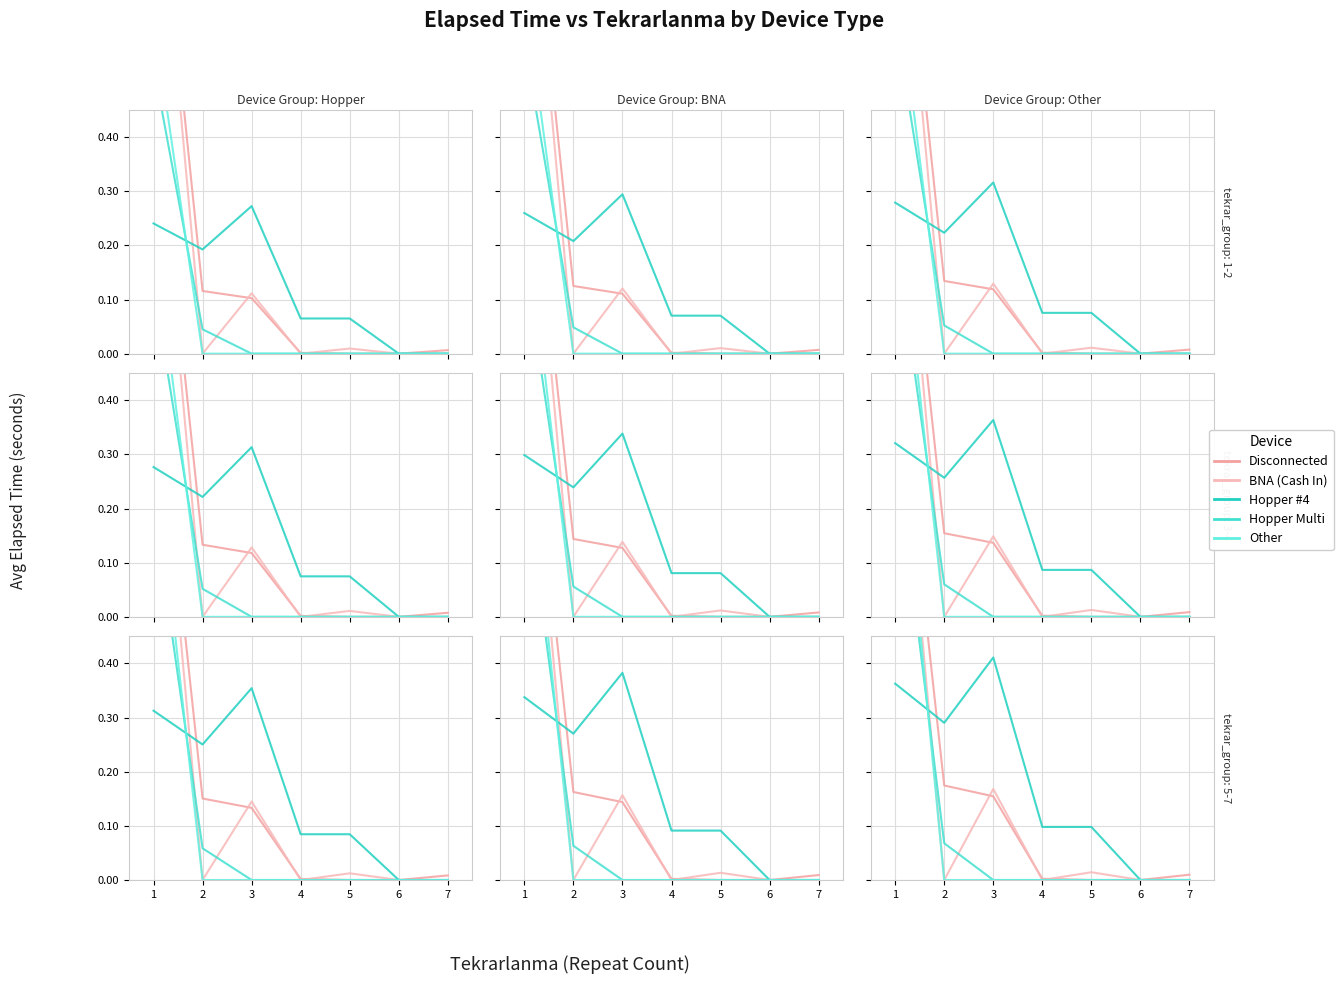

How many lines are shown in the chart?

5